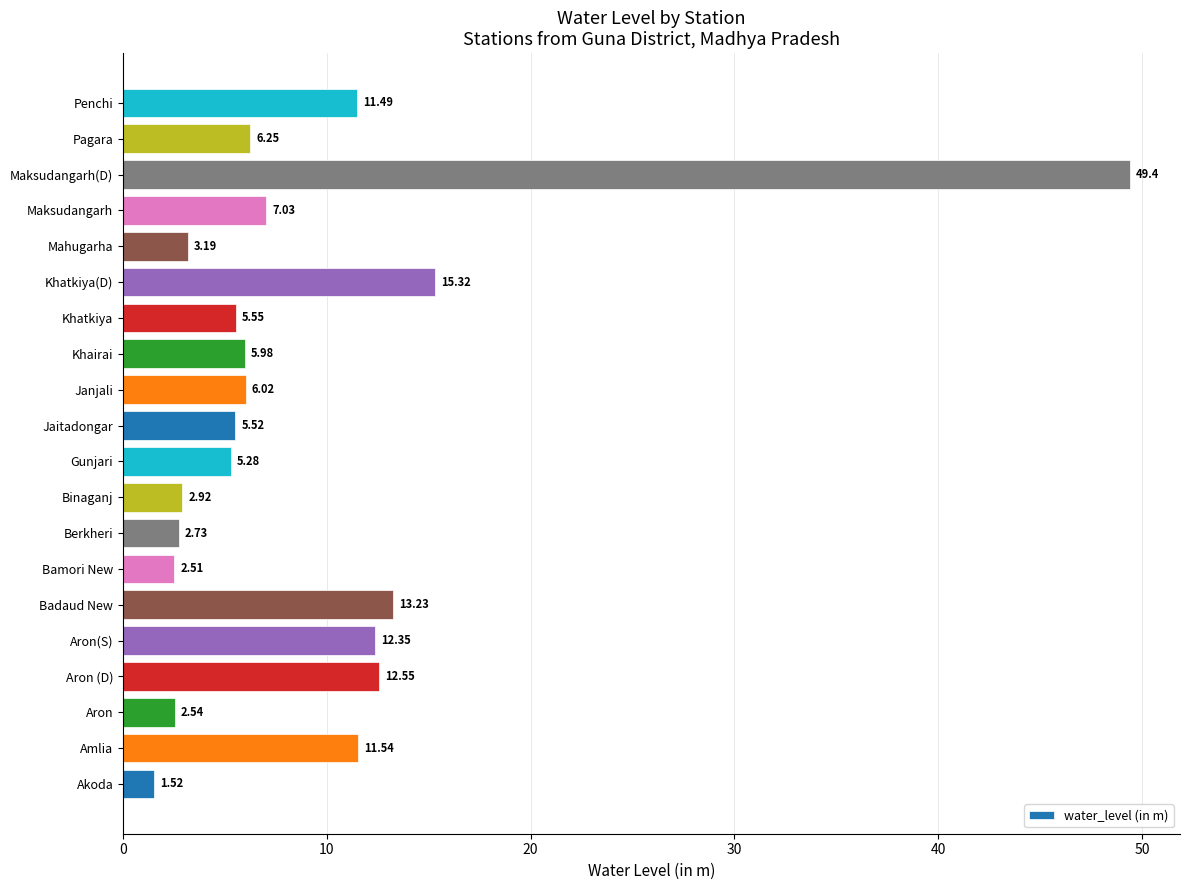

Which label corresponds to the smallest value in the chart?

Akoda